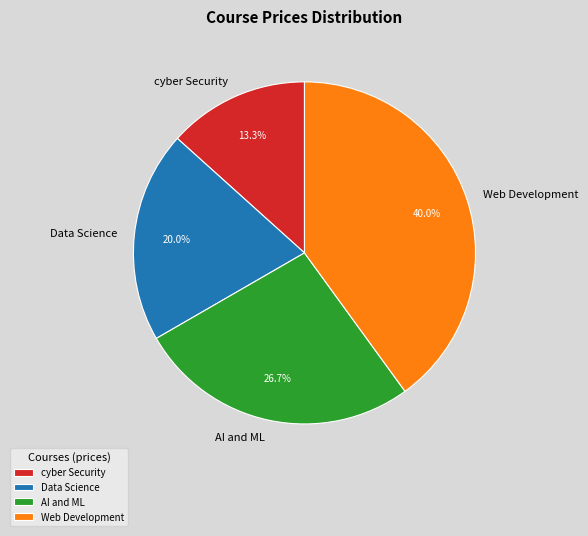

What is the ratio of the value at Data Science to the value at Web Development?

0.5